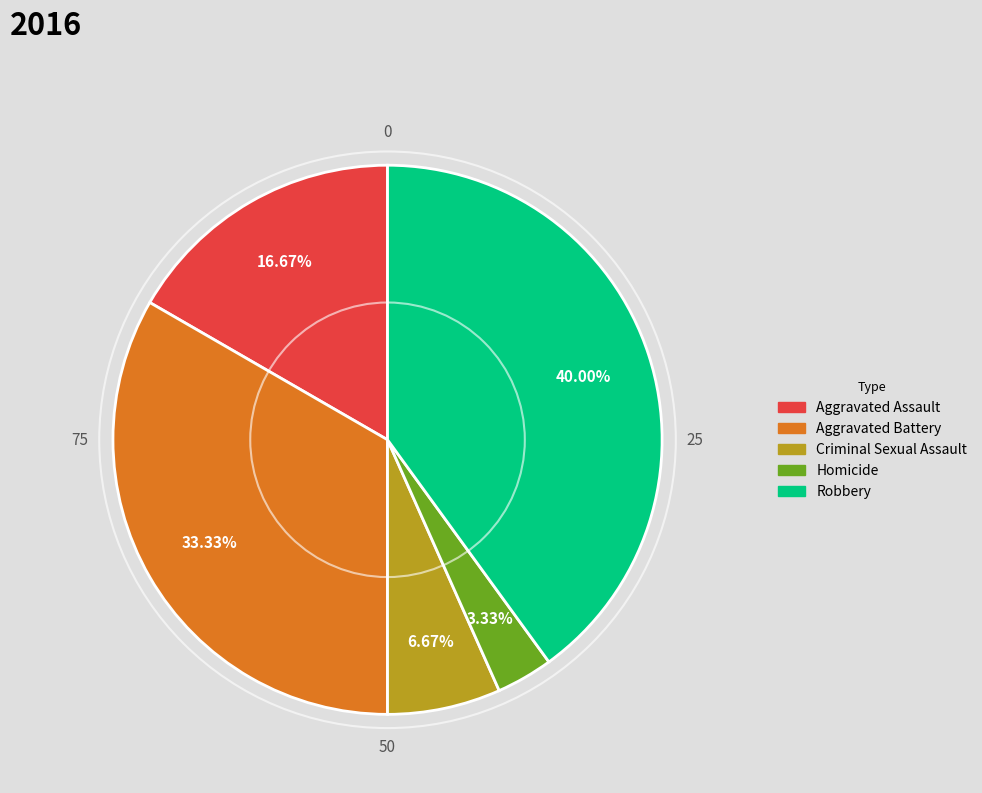

What percentage is NOT represented by Aggravated Assault?

83.3%